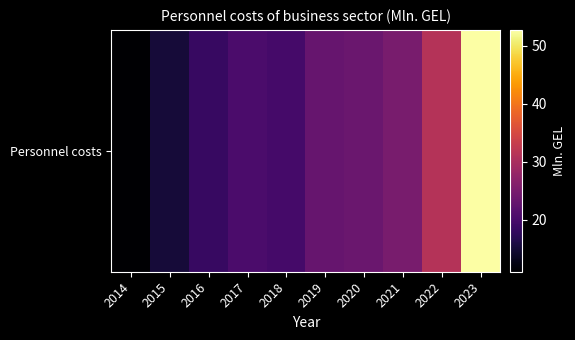

Is it true that the value at 2021 is 25.0?

True